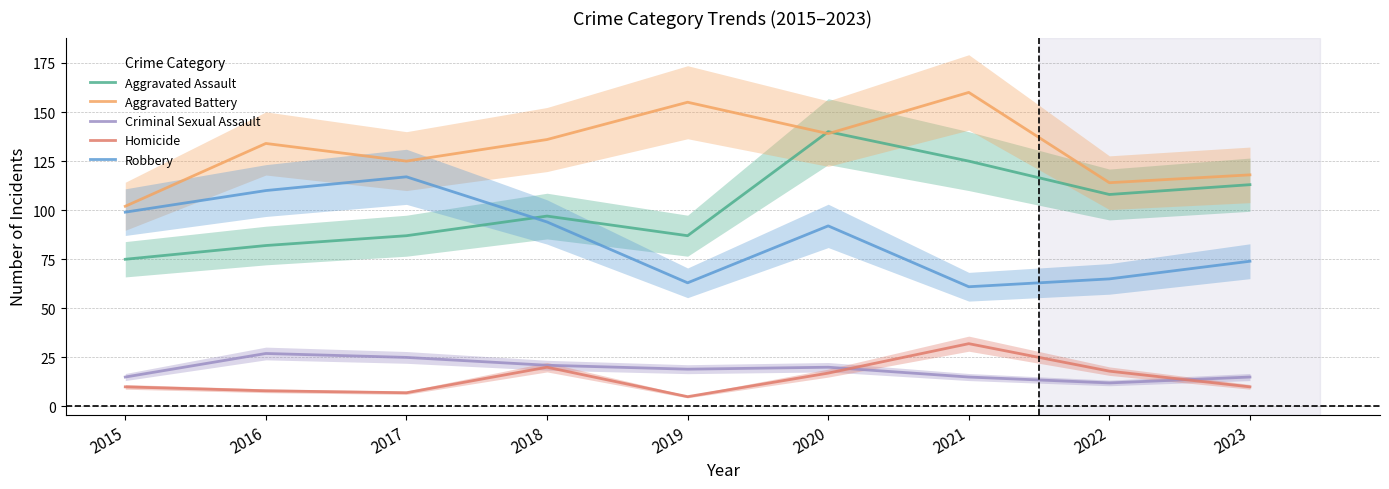

Where is the first local minimum for Robbery?

2019